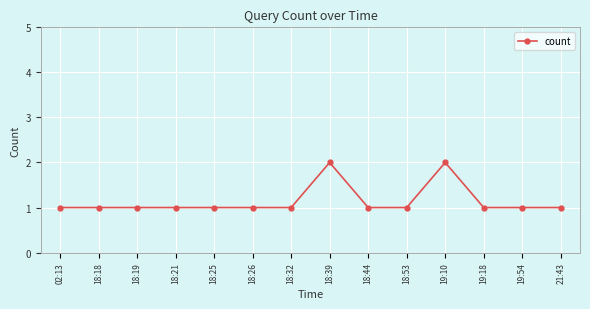

Count the number of categories in the chart.

14